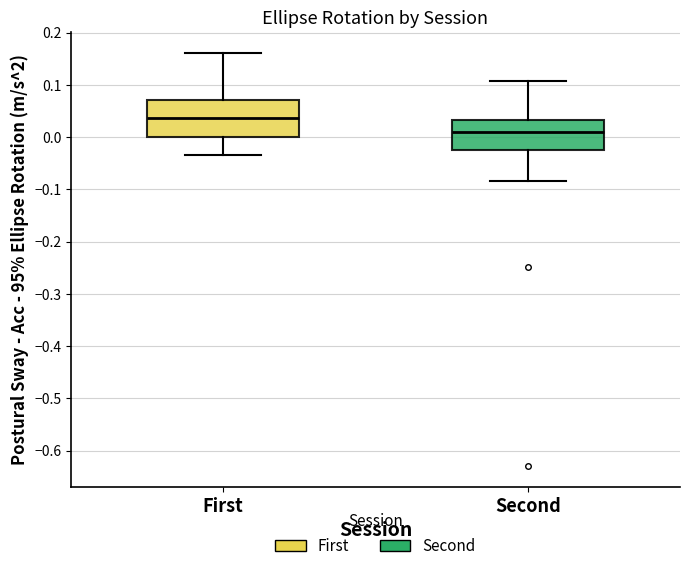

Which box is the tallest, from its lower edge to its upper edge?

First